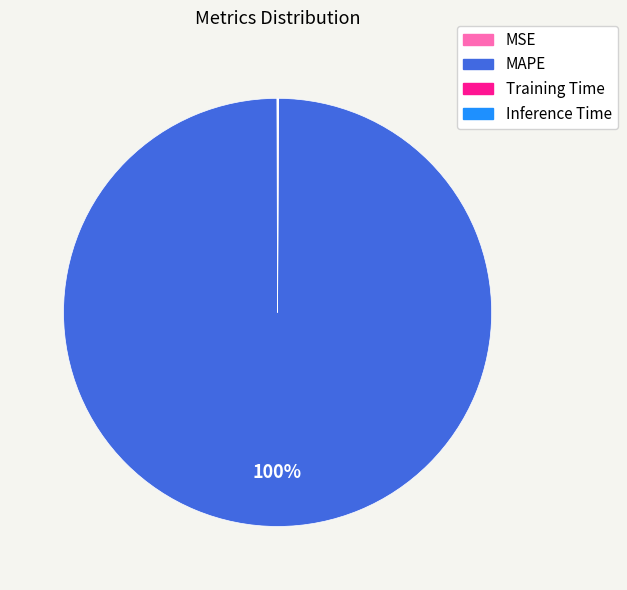

Is it true that MAPE is 92% of the pie?

False